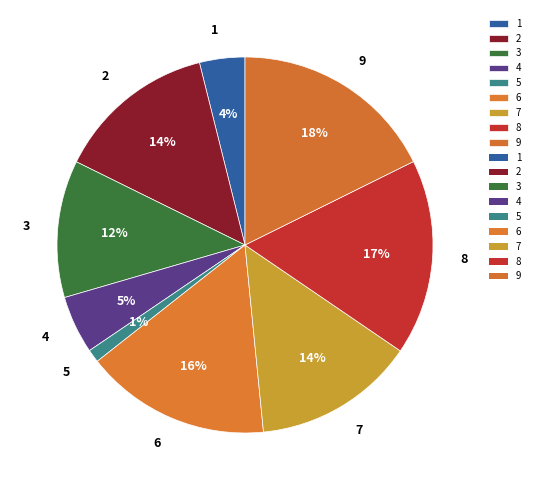

What percentage is the 4 slice, to the nearest percent?

5%